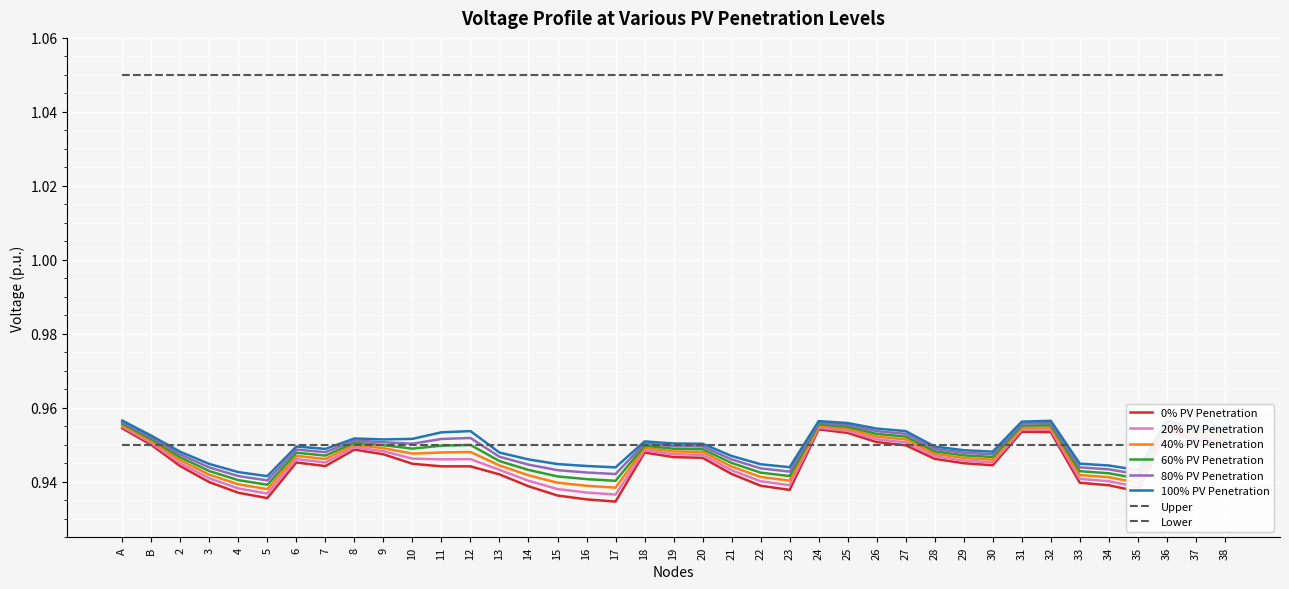

How many series are shown in this chart?

6